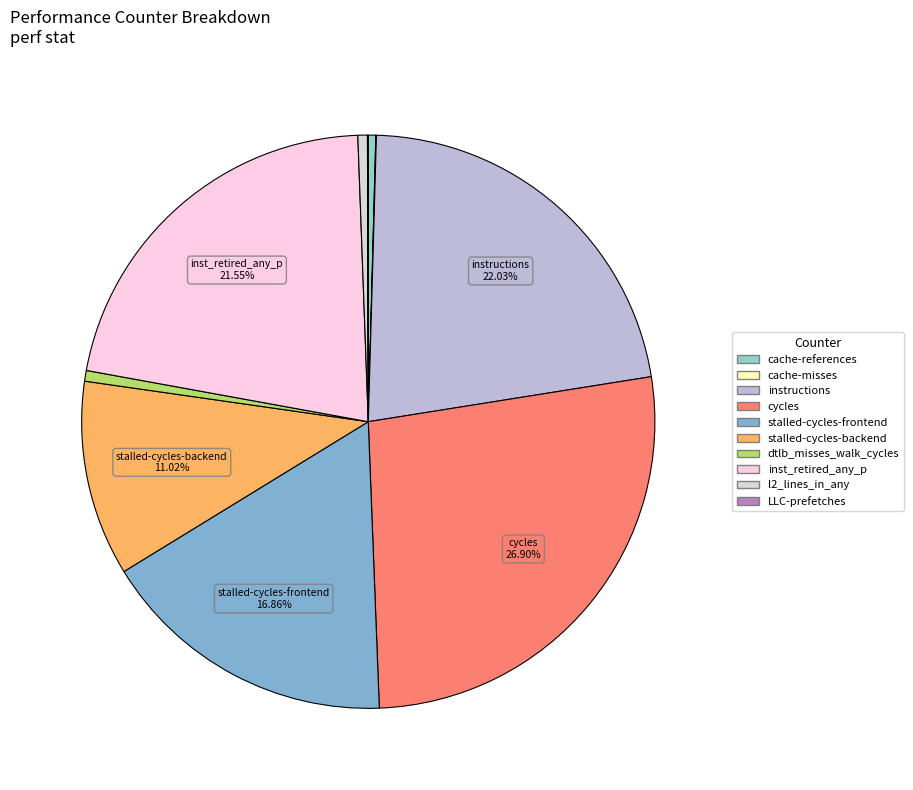

Rank the categories by value from highest to lowest.

cycles, instructions, inst_retired_any_p, stalled-cycles-frontend, stalled-cycles-backend, dtlb_misses_walk_cycles, l2_lines_in_any, cache-references, LLC-prefetches, cache-misses